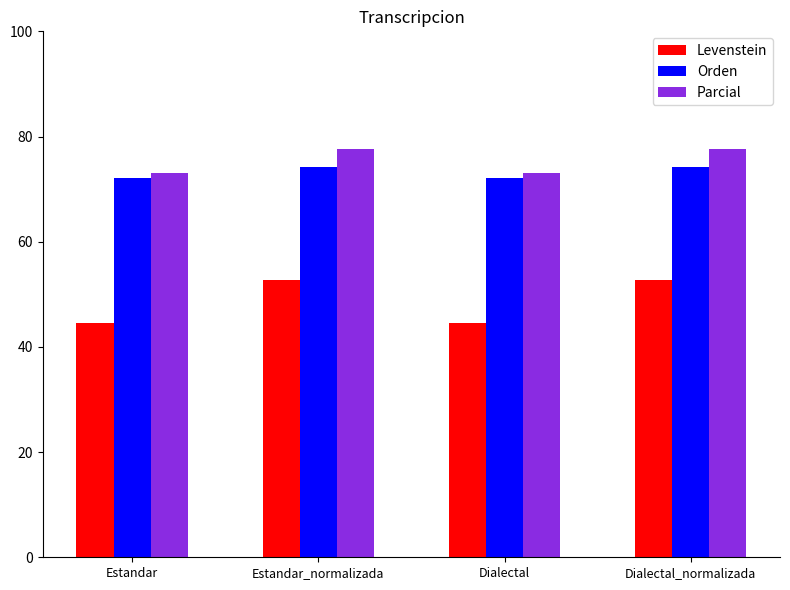

Reading left to right, extract all data points from this chart.

Levenstein: 44.5	52.7	44.5	52.7
Orden: 72.0	74.3	72.0	74.3
Parcial: 73.0	77.6	73.0	77.6